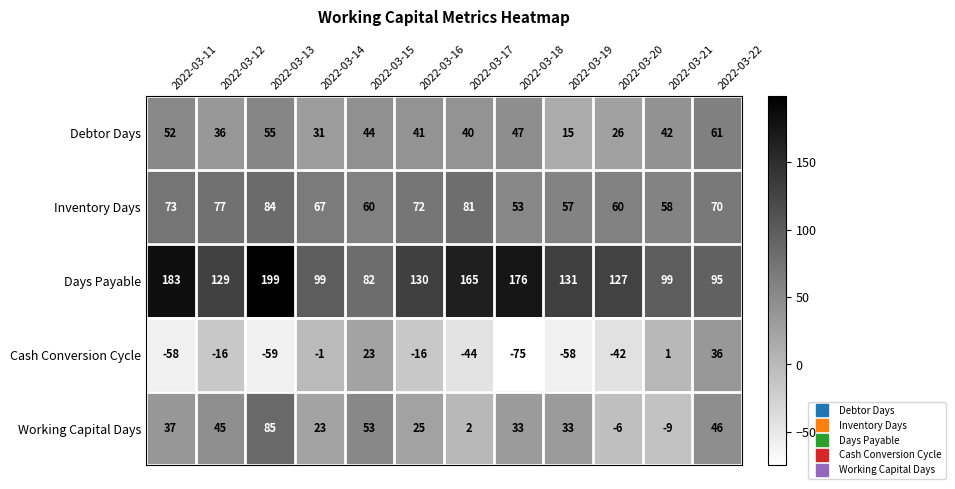

Is it true that Inventory Days equals 43 at 2022-03-22?

False